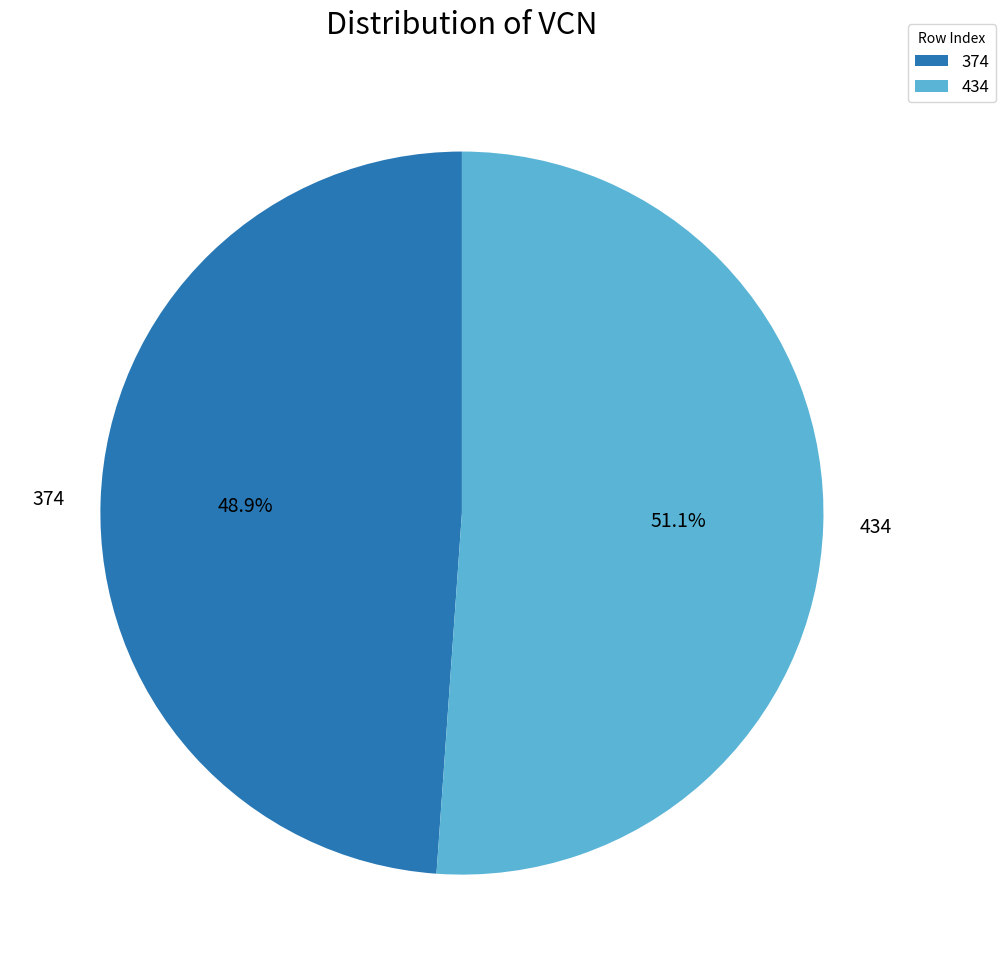

The 374 slice represents 43% of the pie. True or false?

False